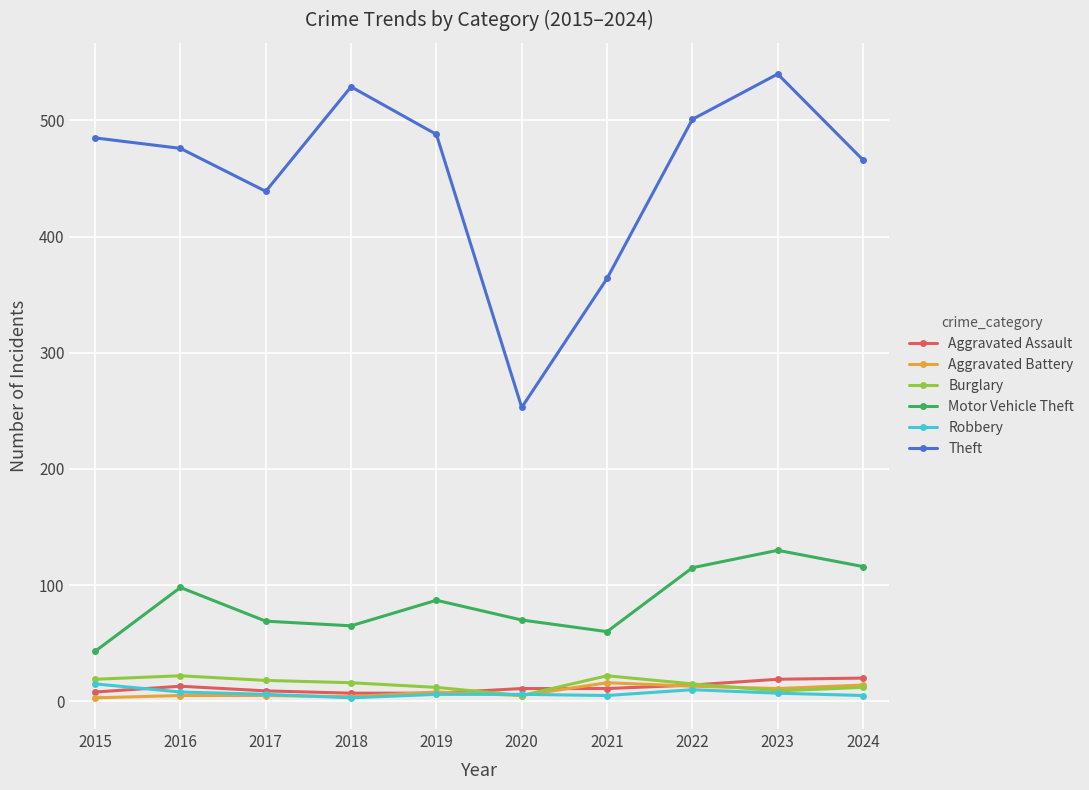

Count the number of data series in this chart.

6